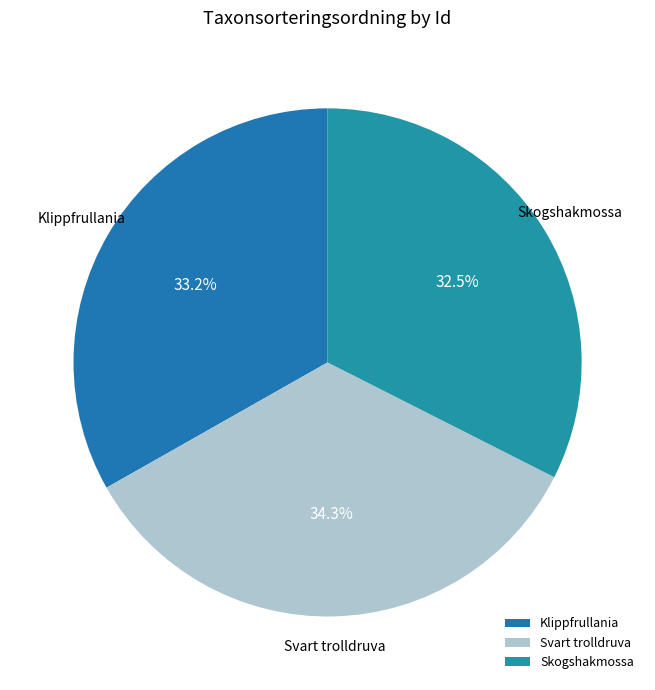

Which category has the biggest portion of the pie?

Svart trolldruva